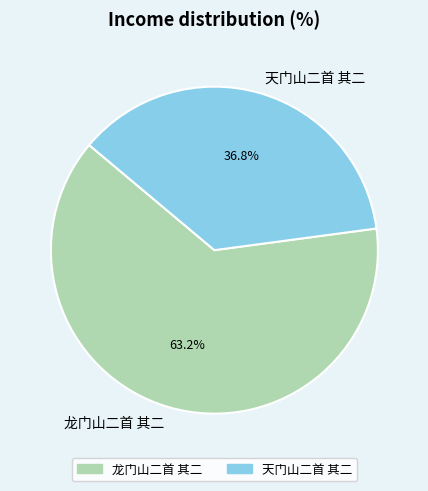

Is the sum of 天门山二首 其二 and 龙门山二首 其二 greater than half?

Yes